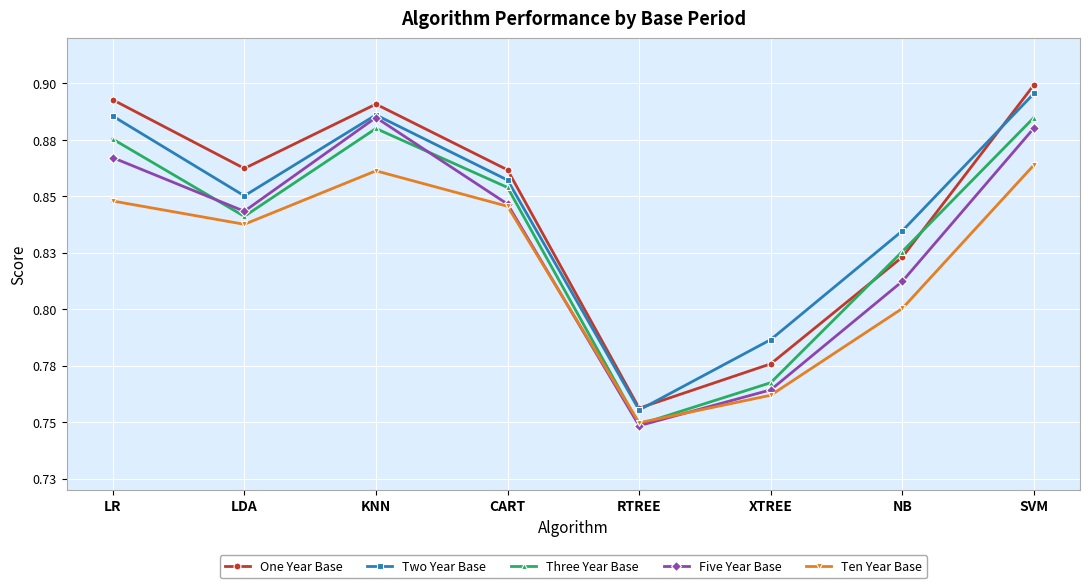

What are all the series names shown in the legend?

One Year Base, Two Year Base, Three Year Base, Five Year Base, Ten Year Base